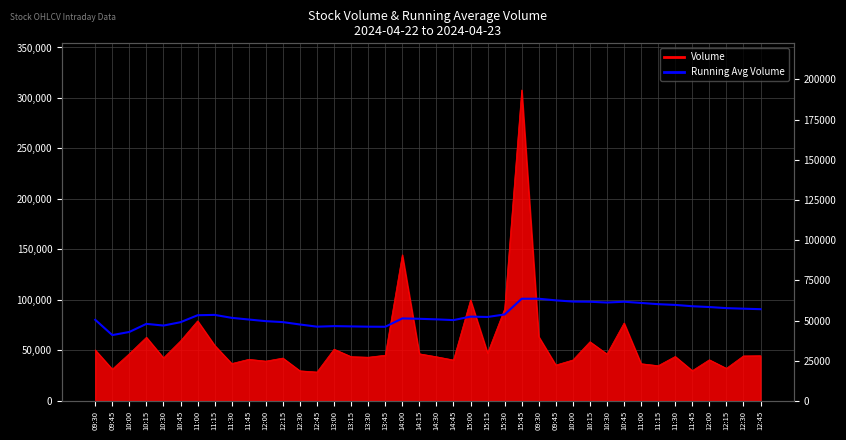

Reading right to left, extract all data points from this chart.

12:45=57042.5	12:30=57357.4	12:15=57694.3	12:00=58381.9	11:45=58871.9	11:30=59697.8	11:15=60158.9	11:00=60924.9	10:45=61677.4	10:30=61179.2	10:15=61670.8	10:00=61777.1	09:45=62536.4	09:30=63537.7	15:45=63535.3	15:30=53759.7	15:15=52204.1	15:00=52412.4	14:45=50253.5	14:30=50717.2	14:15=51065.9	14:00=51297.9	13:45=46109.1	13:30=46160.1	13:15=46341.0	13:00=46507.8	12:45=46171.2	12:30=47522.5	12:15=49000.5	12:00=49597.0	11:45=50615.1	11:30=51661.2	11:15=53494.6	11:00=53275.9	10:45=48945.5	10:30=46854.6	10:15=47917.5	10:00=42881.0	09:45=40932.5	09:30=50445.0